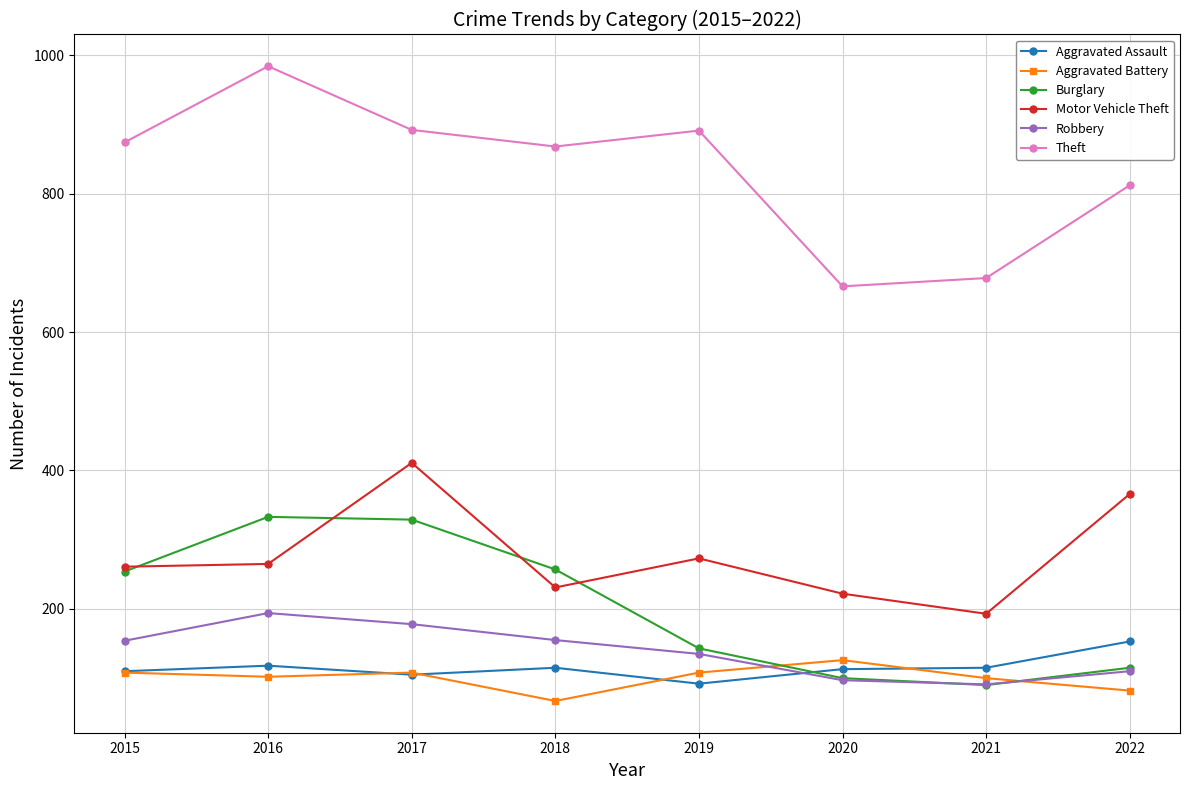

Is it true that Burglary equals 333 at 2016?

True